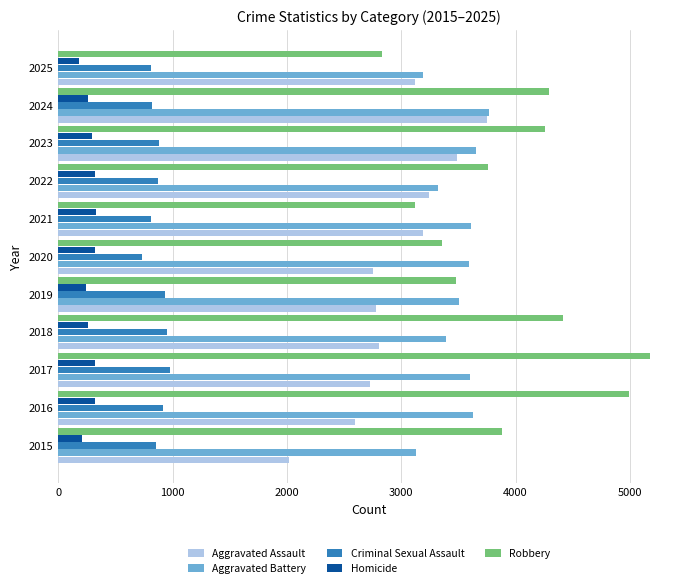

Is the value of Criminal Sexual Assault at 2015 greater than the value of Aggravated Assault at 2019?

No